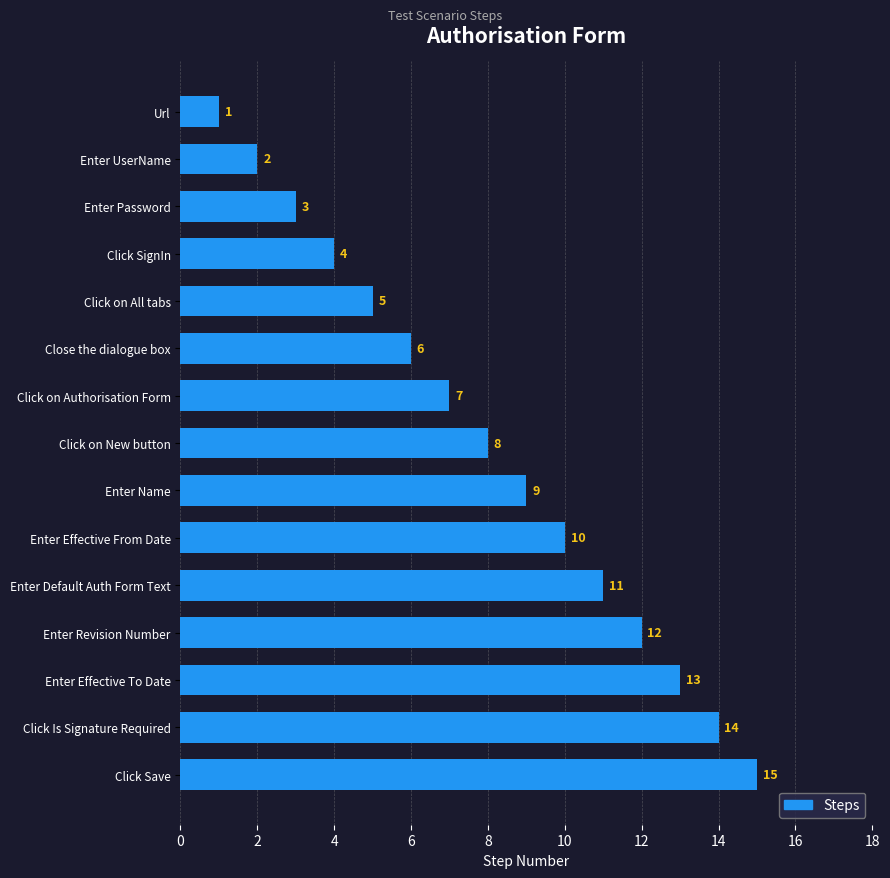

What is the smallest value displayed?

1